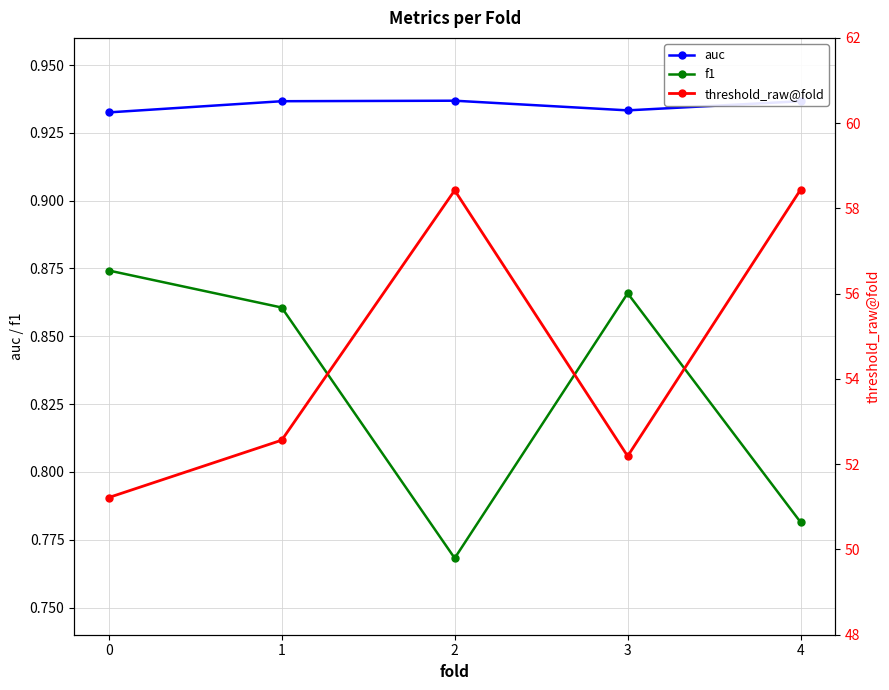

At which label does f1 reach its minimum?

2